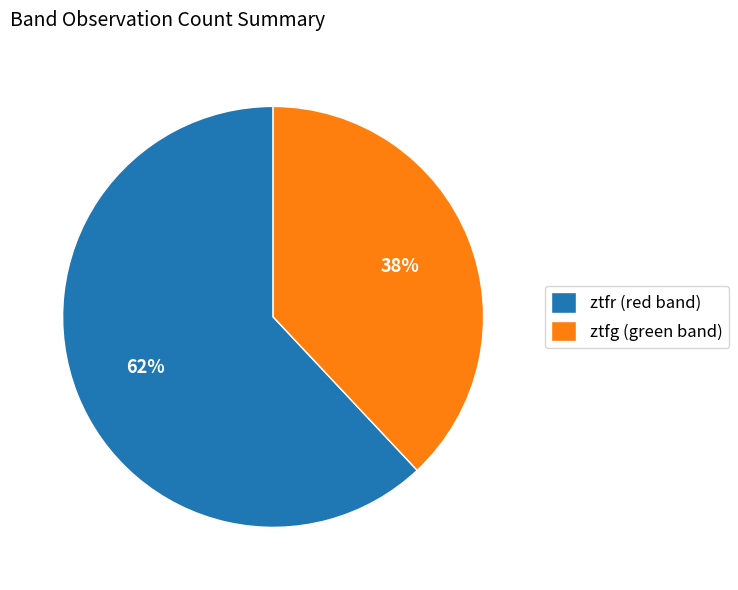

True or false: ztfg accounts for 33% of the total.

False